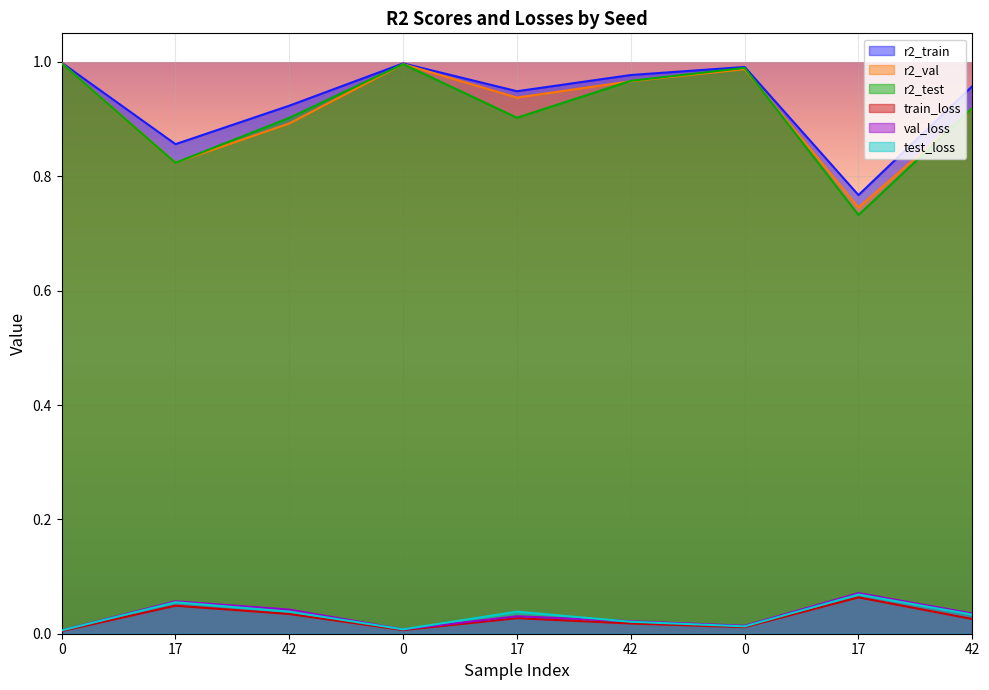

What is the difference between the highest and lowest values at 0?

1.0